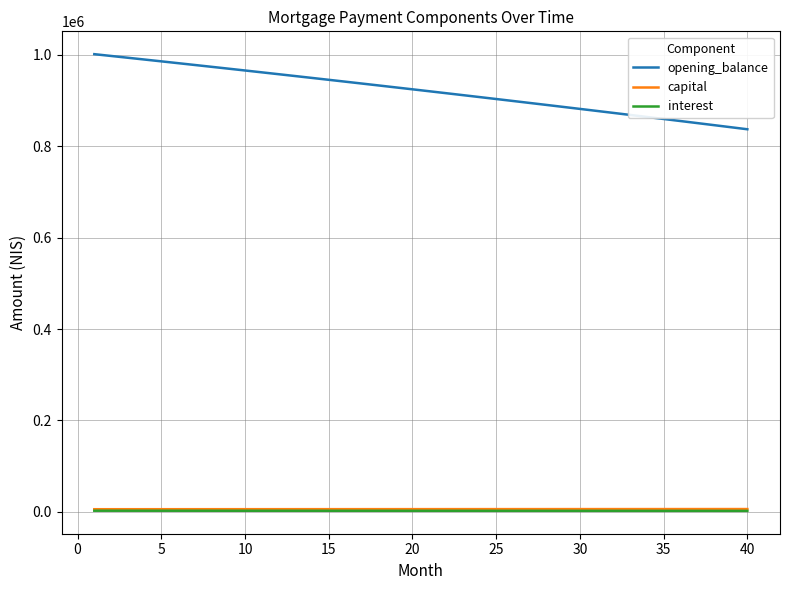

True or false: opening_balance and capital intersect in this chart.

False